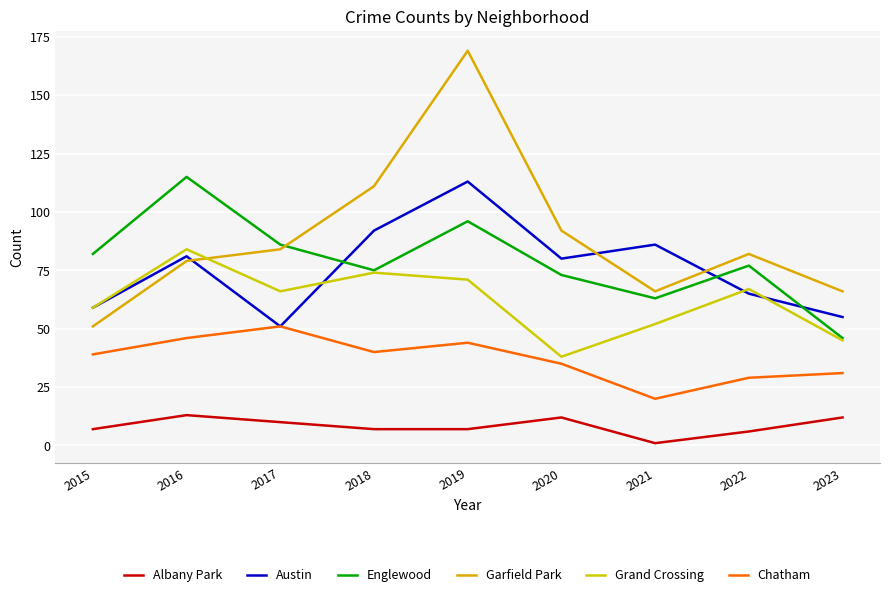

Reading left to right, transcribe all the data shown in this chart.

Albany Park: 2015=7	2016=13	2017=10	2018=7	2019=7	2020=12	2021=1	2022=6	2023=12
Austin: 2015=59	2016=81	2017=51	2018=92	2019=113	2020=80	2021=86	2022=65	2023=55
Englewood: 2015=82	2016=115	2017=86	2018=75	2019=96	2020=73	2021=63	2022=77	2023=46
Garfield Park: 2015=51	2016=79	2017=84	2018=111	2019=169	2020=92	2021=66	2022=82	2023=66
Grand Crossing: 2015=59	2016=84	2017=66	2018=74	2019=71	2020=38	2021=52	2022=67	2023=45
Chatham: 2015=39	2016=46	2017=51	2018=40	2019=44	2020=35	2021=20	2022=29	2023=31